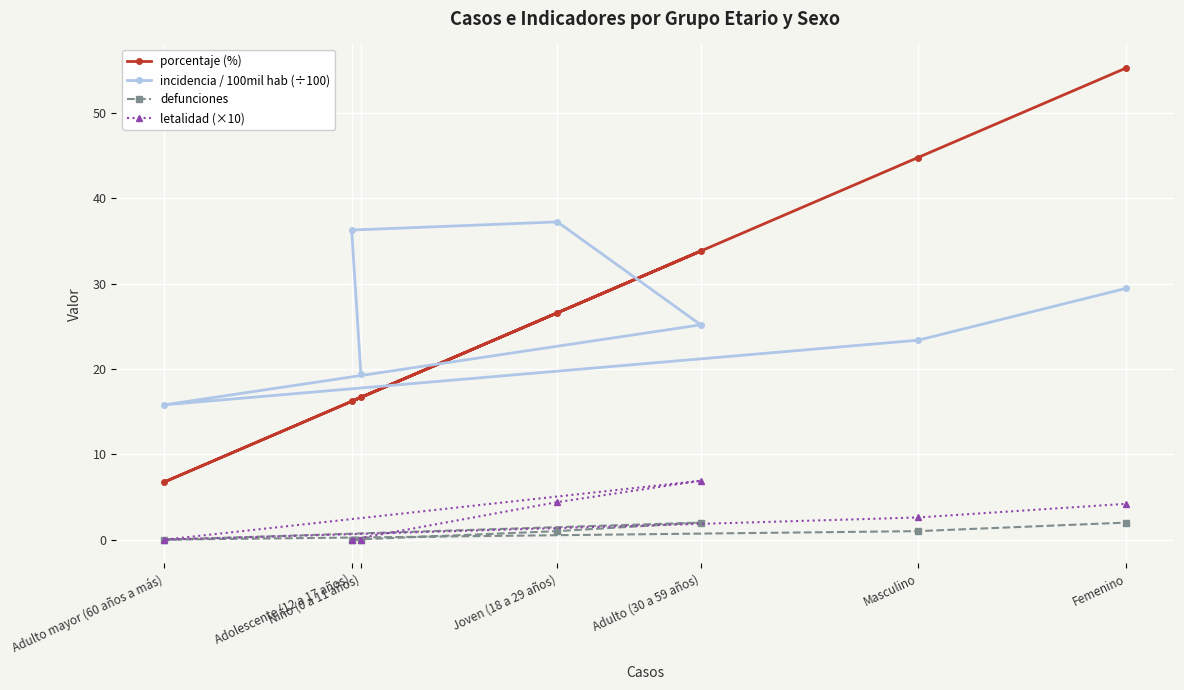

Is the value of defunciones at Femenino greater than the value of incidencia / 100mil hab (÷100) at Masculino?

No